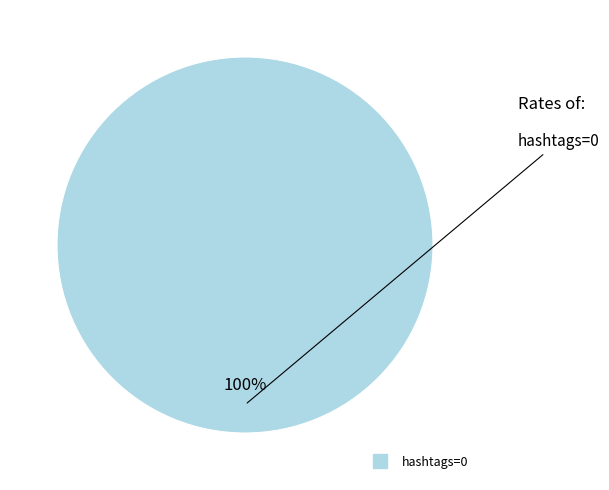

Is there a majority slice in this chart?

Yes